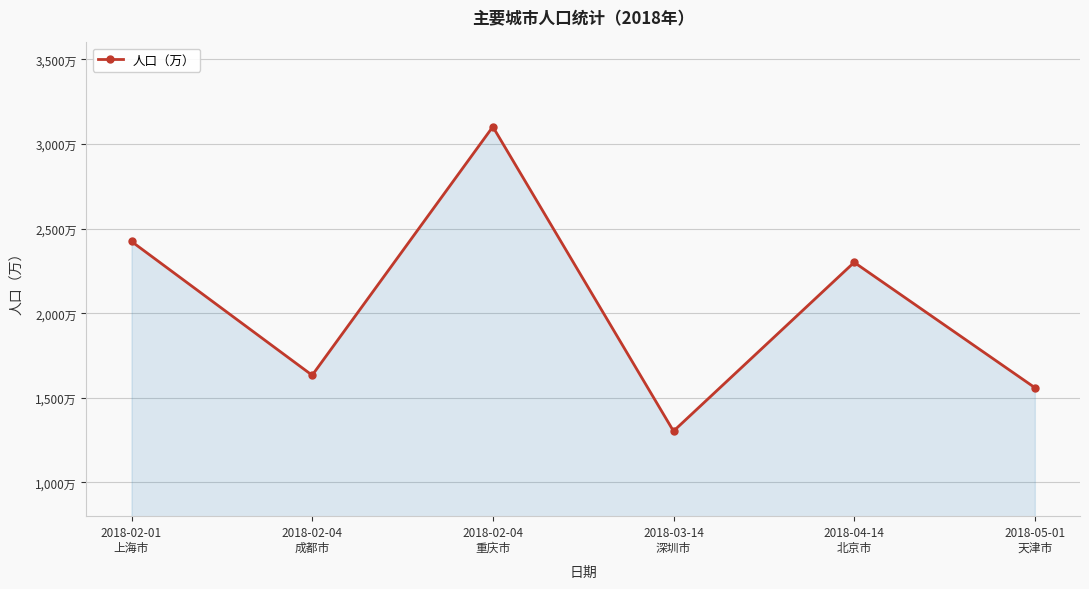

Is this an area chart (filled region under the line)?

Yes